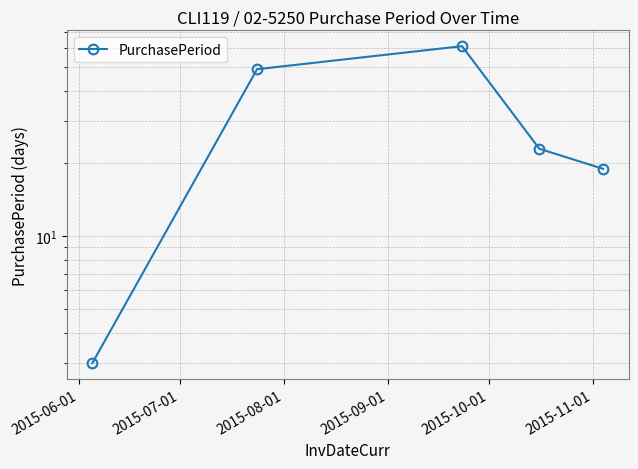

What is the minimum value shown in the chart?

3